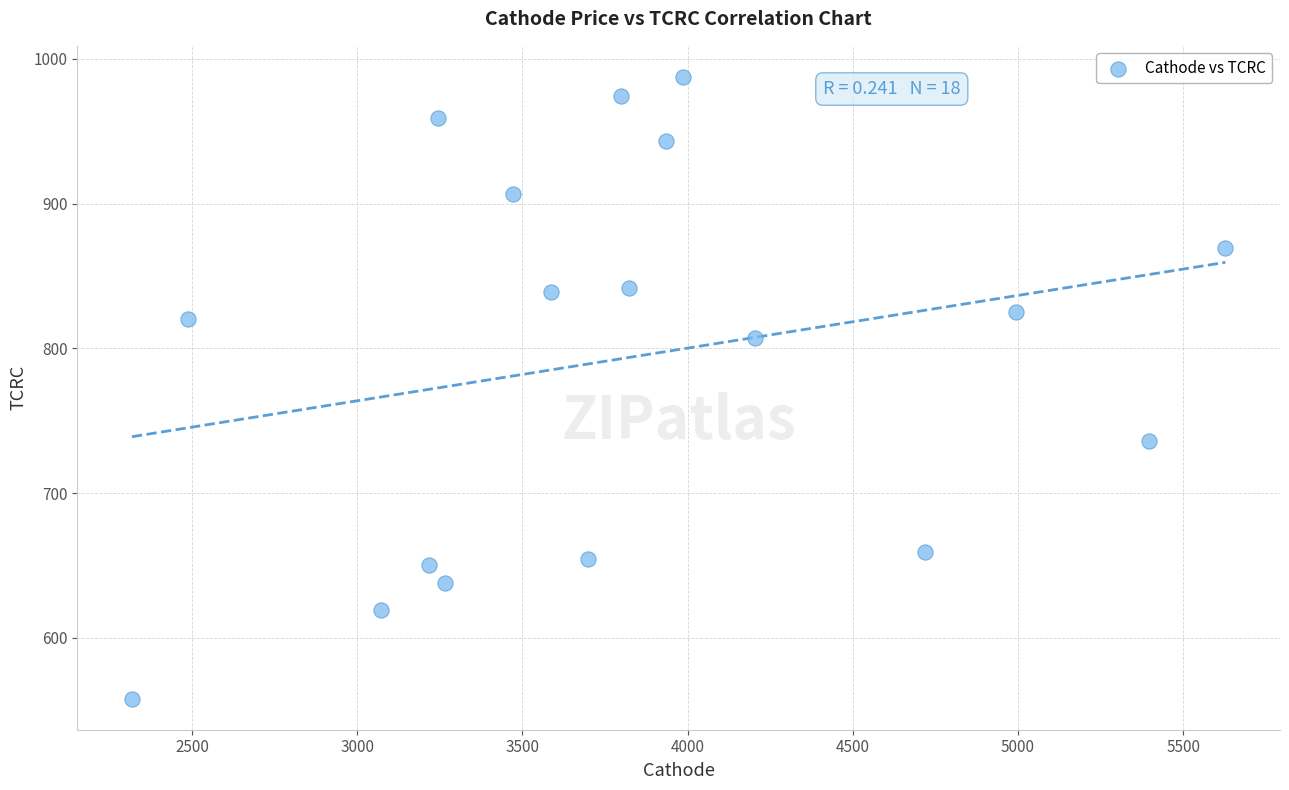

What is the range of X values (max minus min)?

3309.9